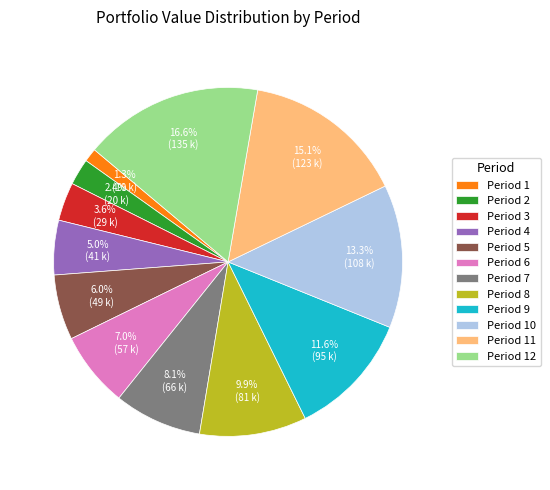

Which slice is the smallest?

Period 1